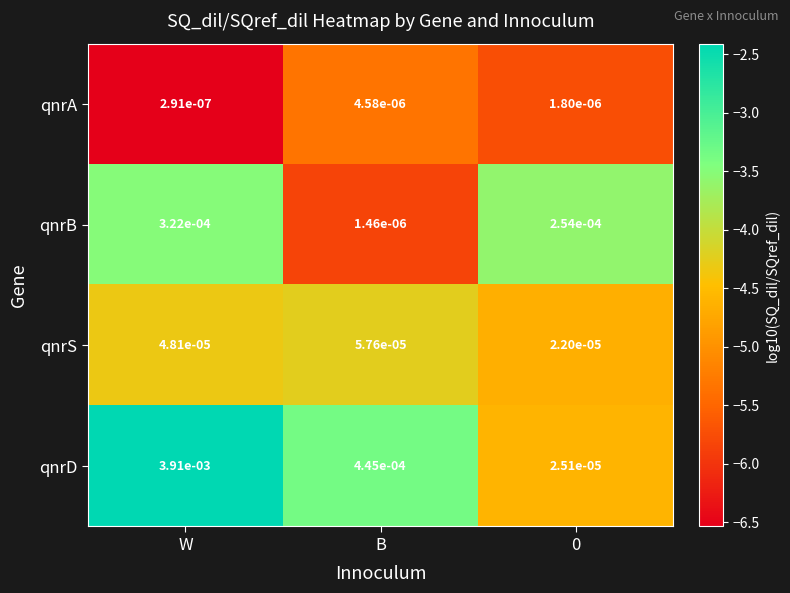

Which series has the largest total across all categories?

qnrD